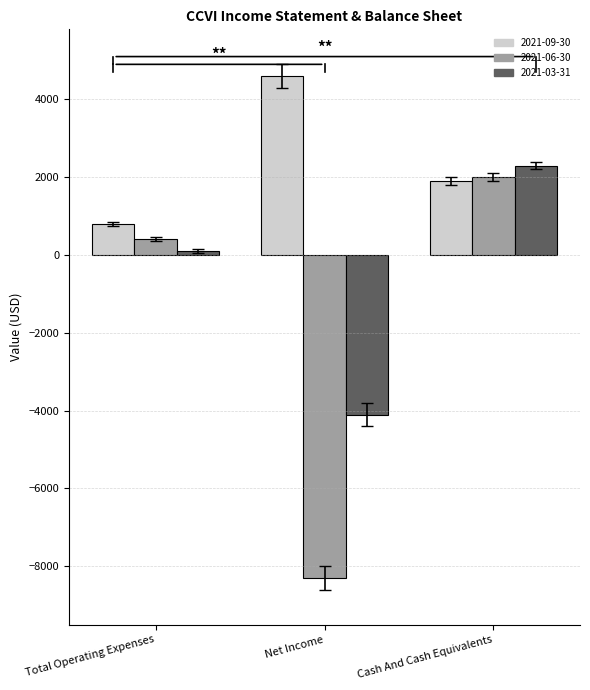

What are all the series names shown in the legend?

2021-09-30, 2021-06-30, 2021-03-31